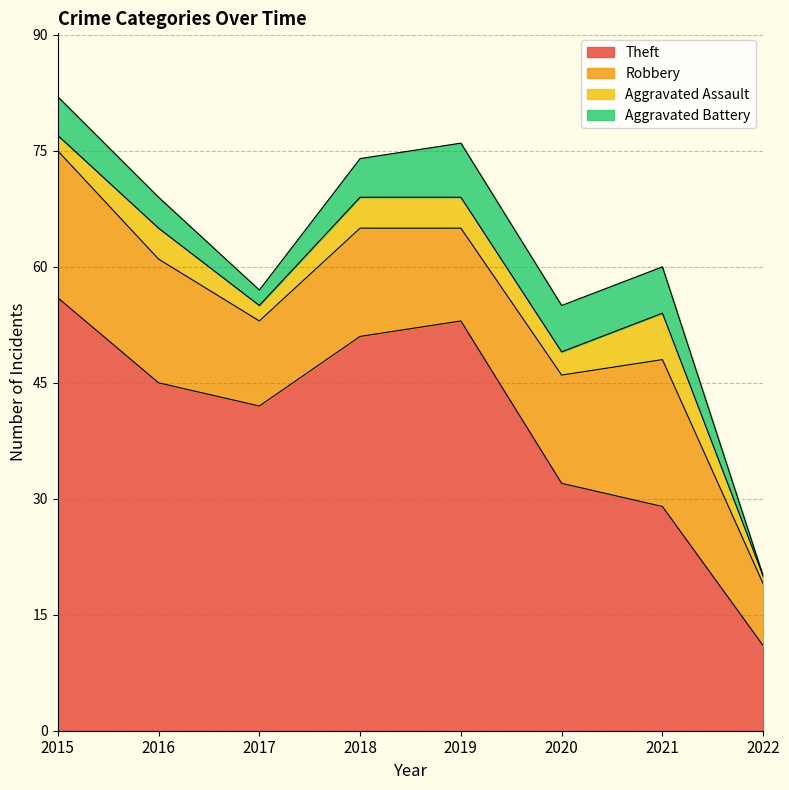

How many values in the Theft series are below 45?

4